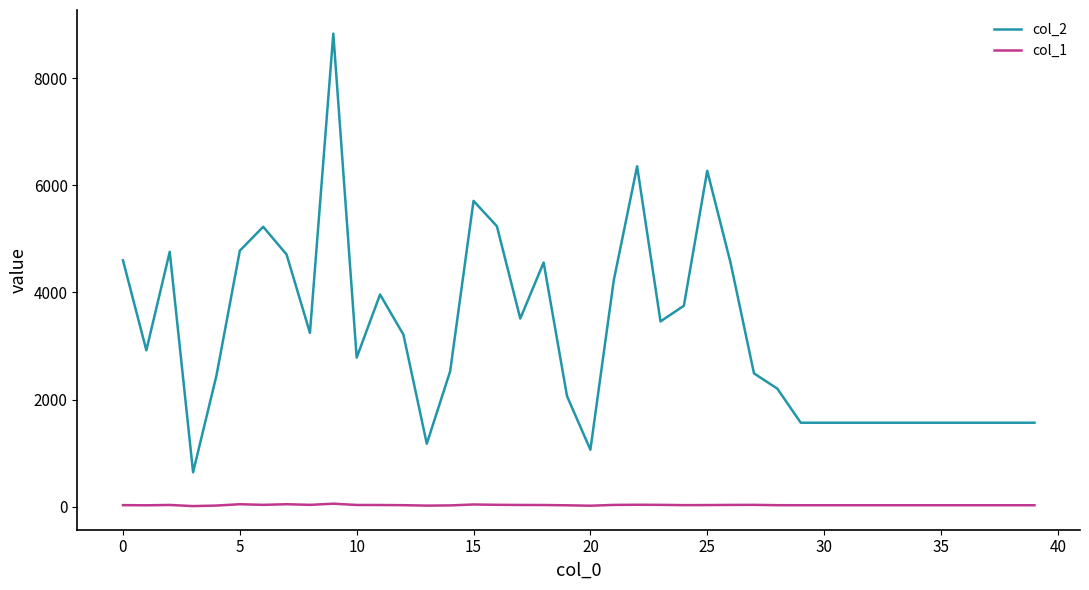

How many series are shown in this chart?

2